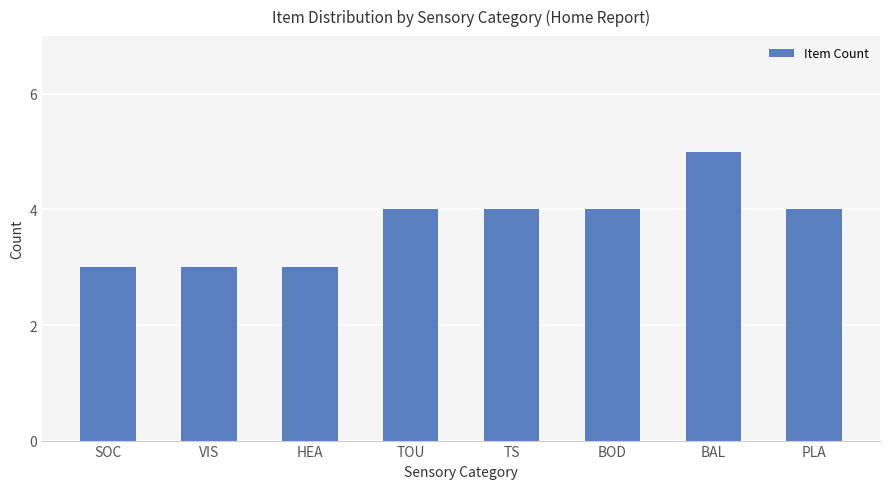

Reading left to right, what are all the values shown in this chart?

3	3	3	4	4	4	5	4